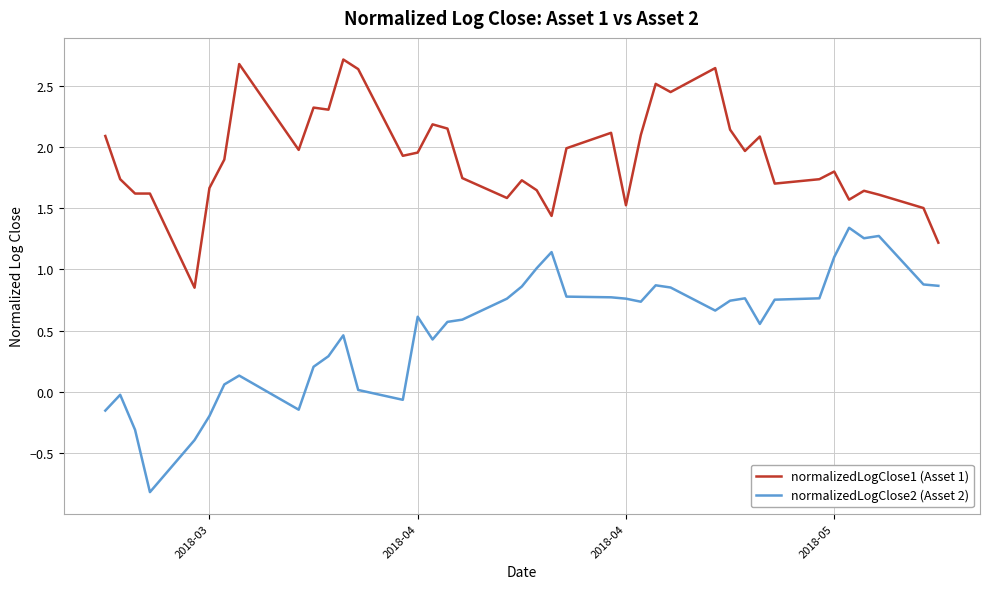

What is the maximum value for normalizedLogClose1 (Asset 1)?

2.7